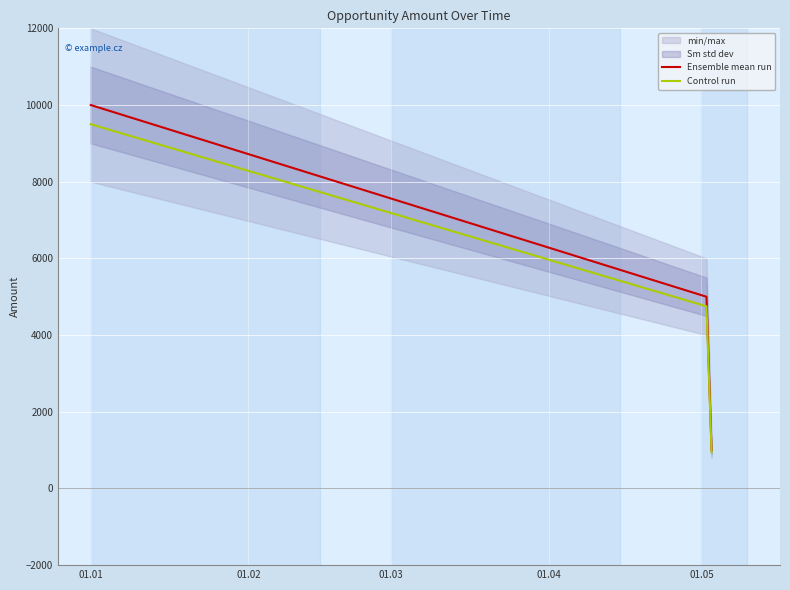

Between 01.01 and 01.02, which series saw the biggest shift?

Ensemble mean run